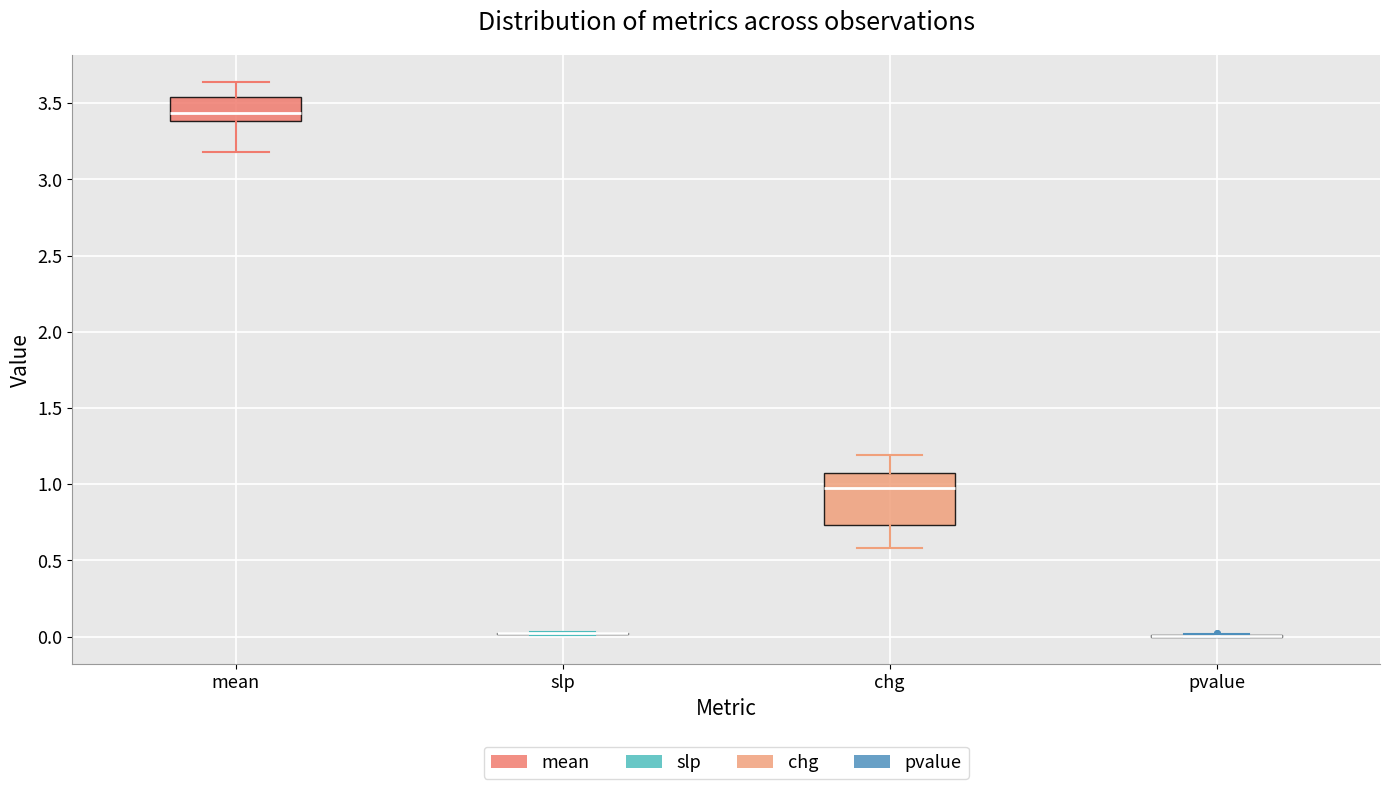

Comparing the boxes themselves (not the whiskers), which one is the tallest?

chg